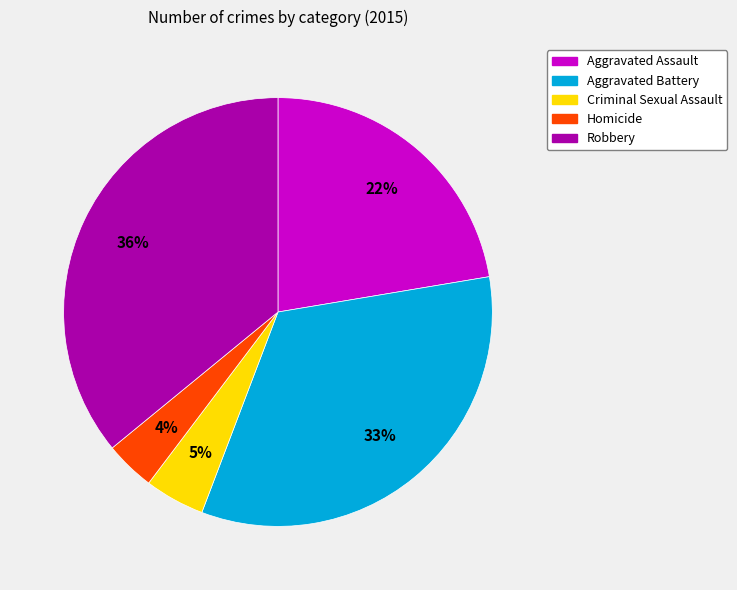

Do Aggravated Battery and Aggravated Assault together represent more than half of the pie?

Yes